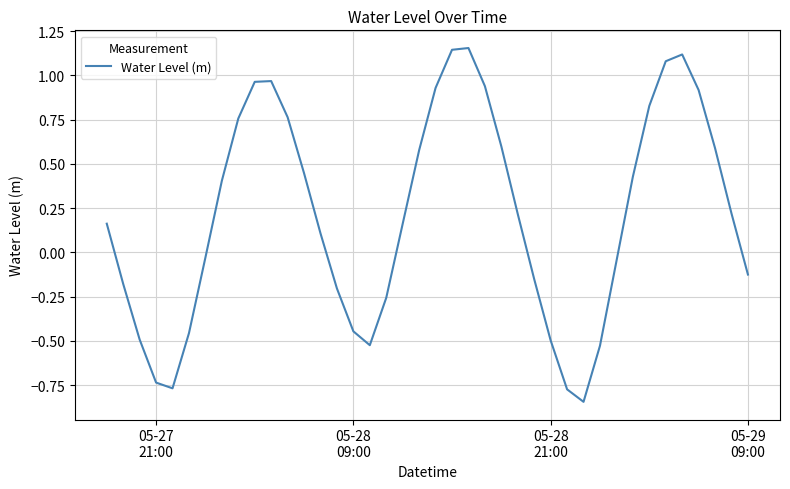

Reading right to left, what are all the values shown in this chart?

-0.1	0.2	0.6	0.9	1.1	1.1	0.8	0.4	-0.1	-0.5	-0.8	-0.8	-0.5	-0.2	0.2	0.6	0.9	1.2	1.1	0.9	0.6	0.2	-0.3	-0.5	-0.4	-0.2	0.1	0.4	0.8	1.0	1.0	0.8	0.4	-0.0	-0.5	-0.8	-0.7	-0.5	-0.2	0.2